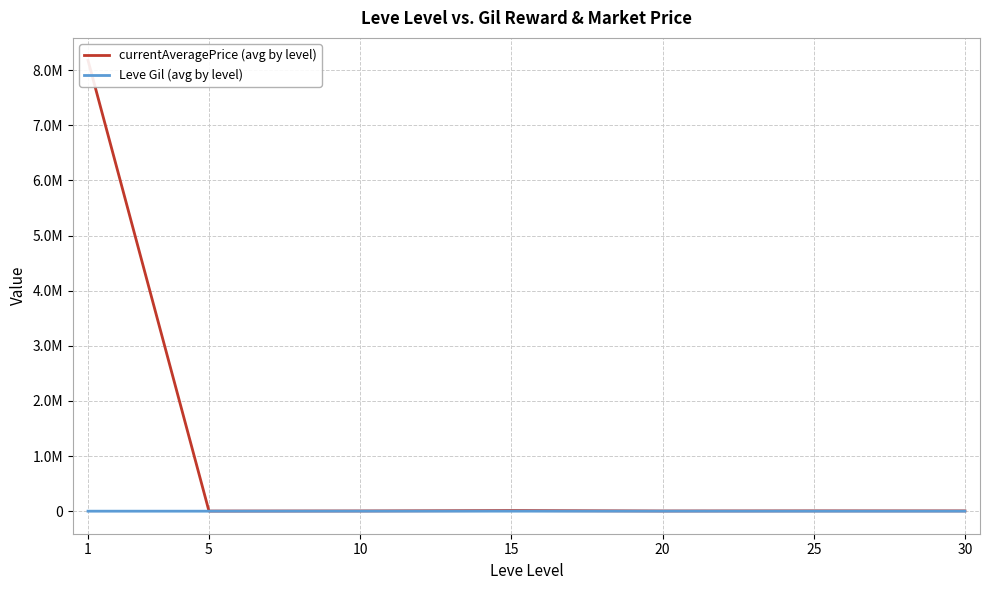

True or false: Leve Gil (avg by level) has a value of 311.4 at 1.

False